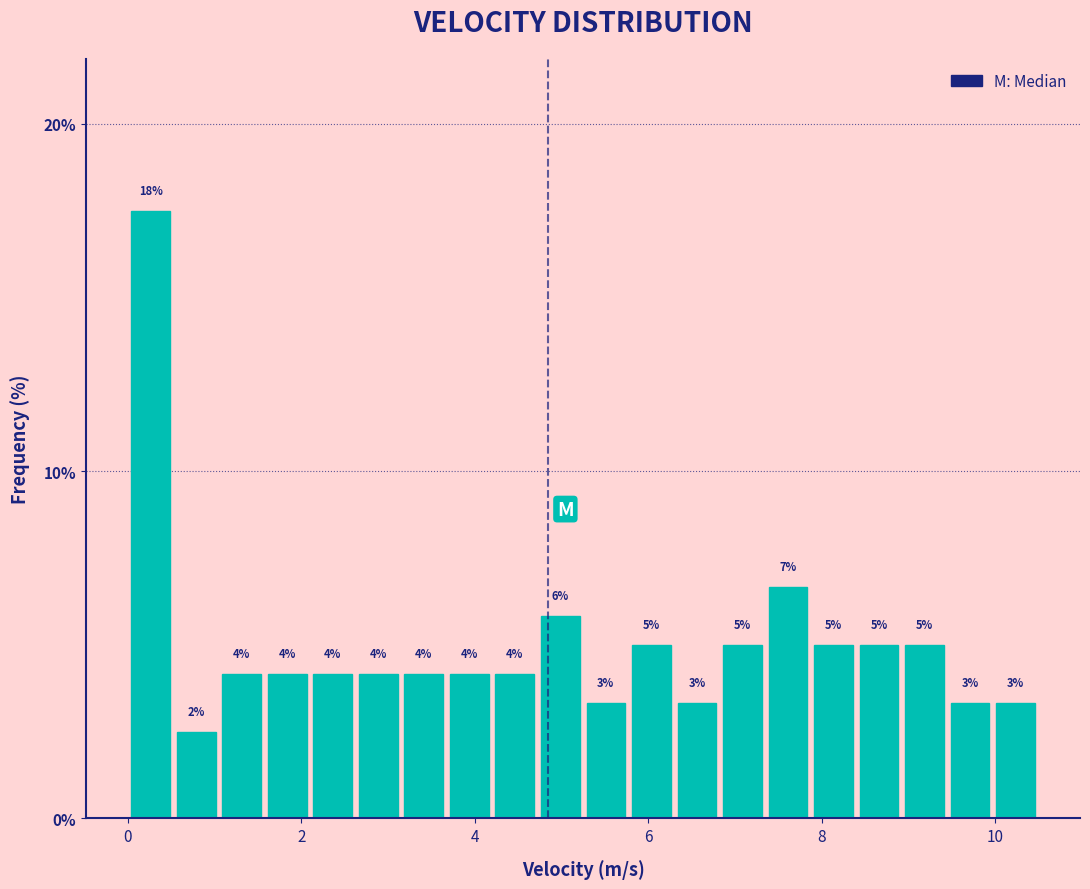

Around what value on the x-axis is the tallest bar? Give the approximate position of its centre, as read against the axis.

0.2